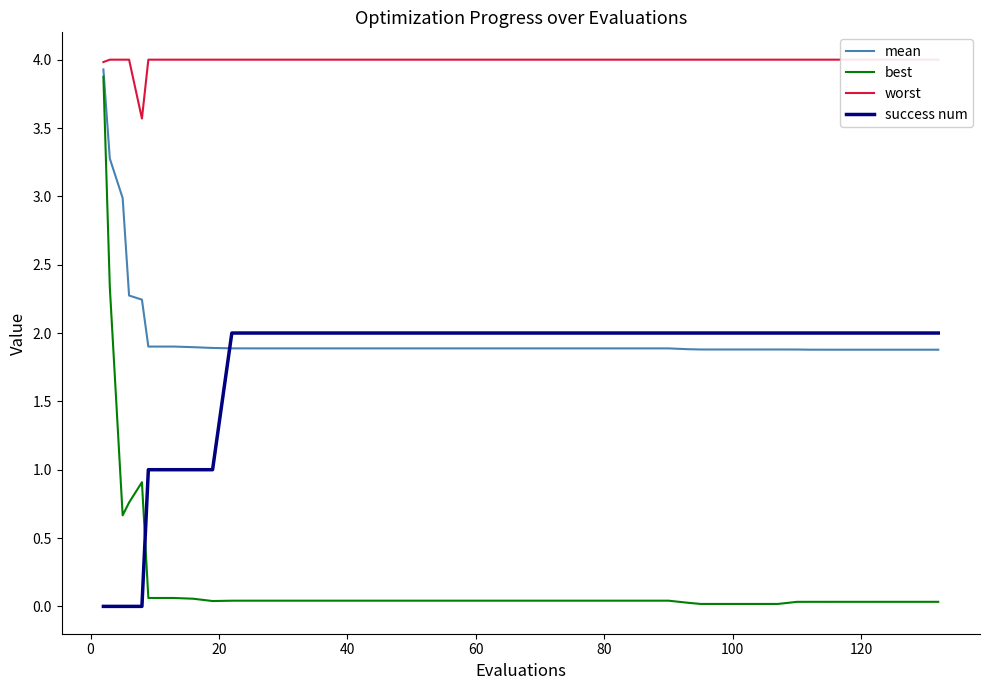

At how many categories does at least one series exceed 0?

40